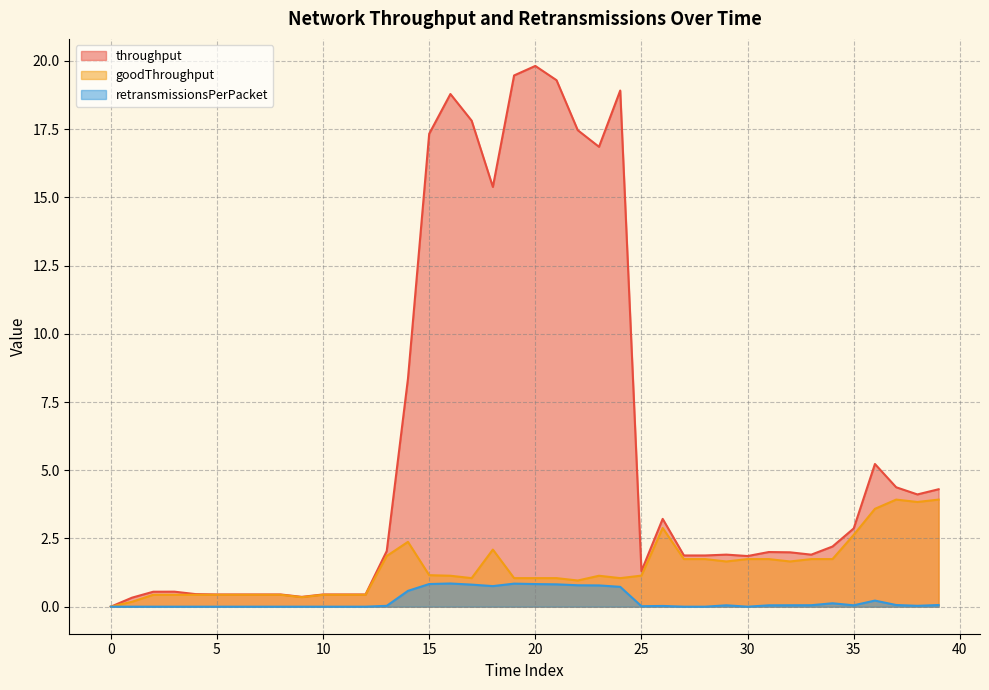

True or false: throughput and retransmissionsPerPacket cross at least once.

False